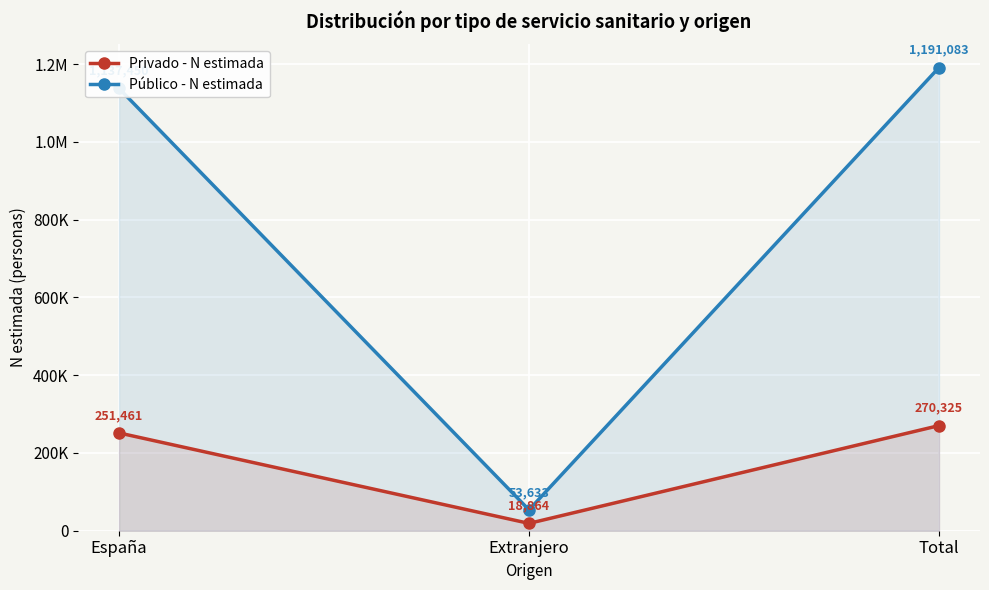

What is the approximate value of Privado - N estimada at España?

251461